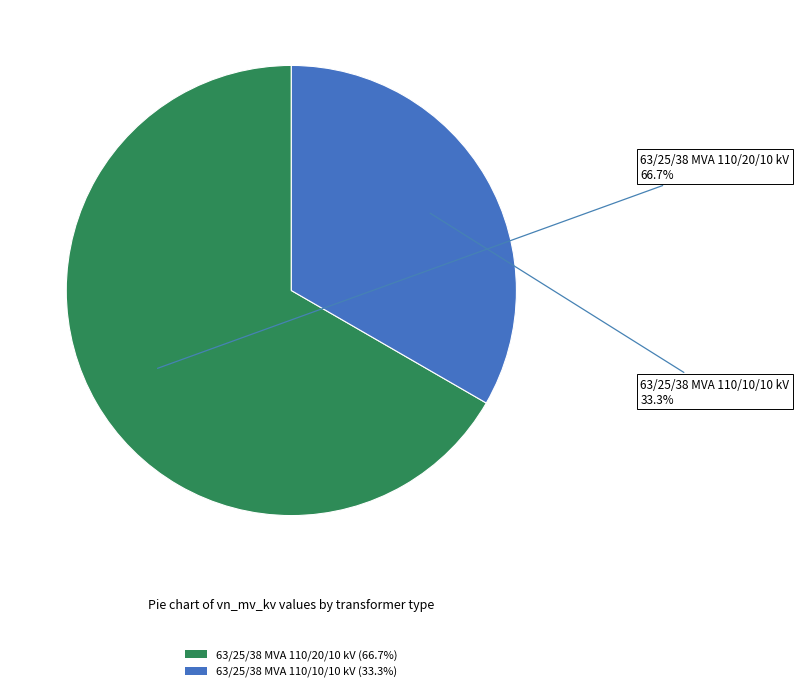

How much of the chart is everything except 63/25/38 MVA 110/20/10 kV?

33.3%